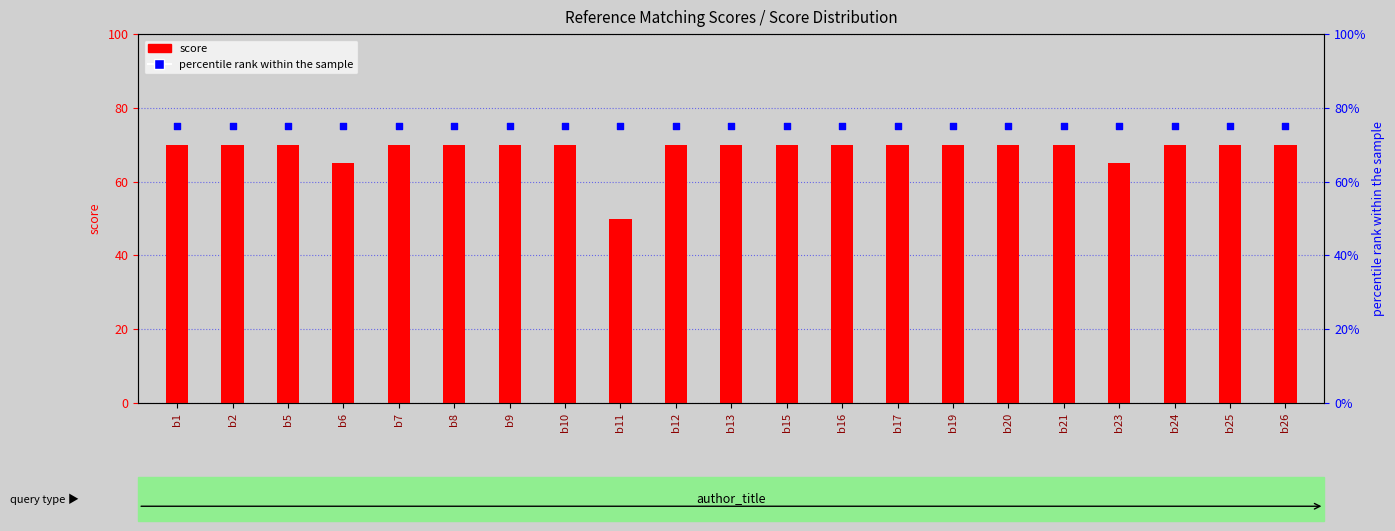

At which category is the sum across all series the highest?

b1